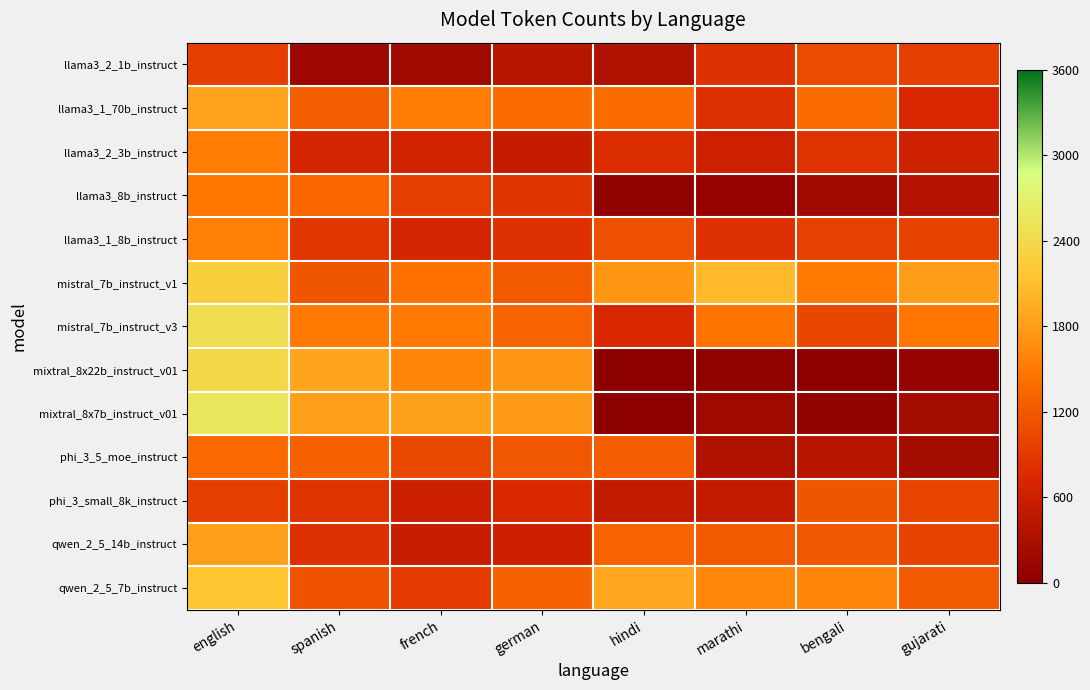

Which series has the largest total across all categories?

mistral_7b_instruct_v1